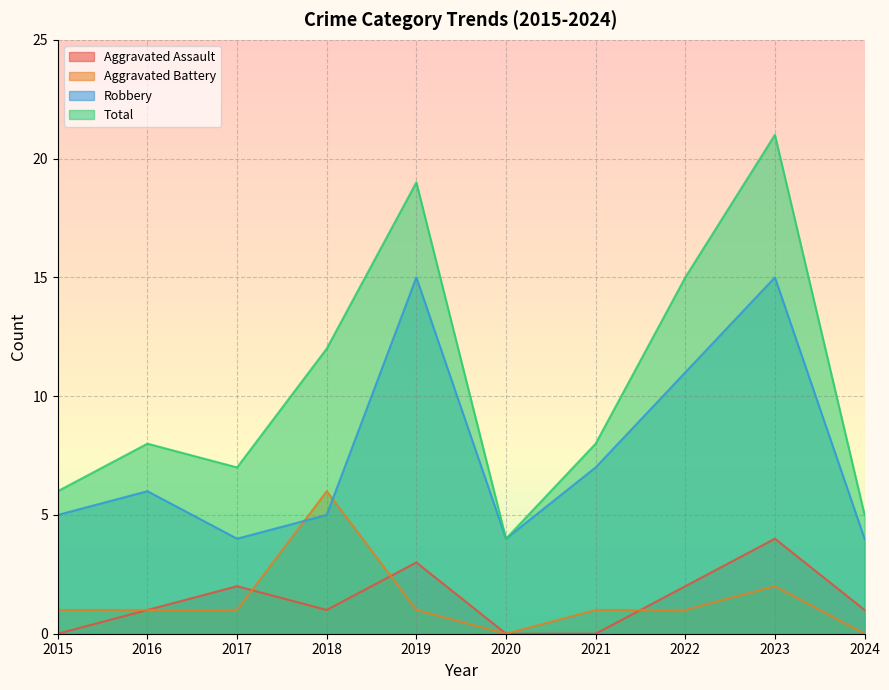

Which series has the largest total across all categories?

Total